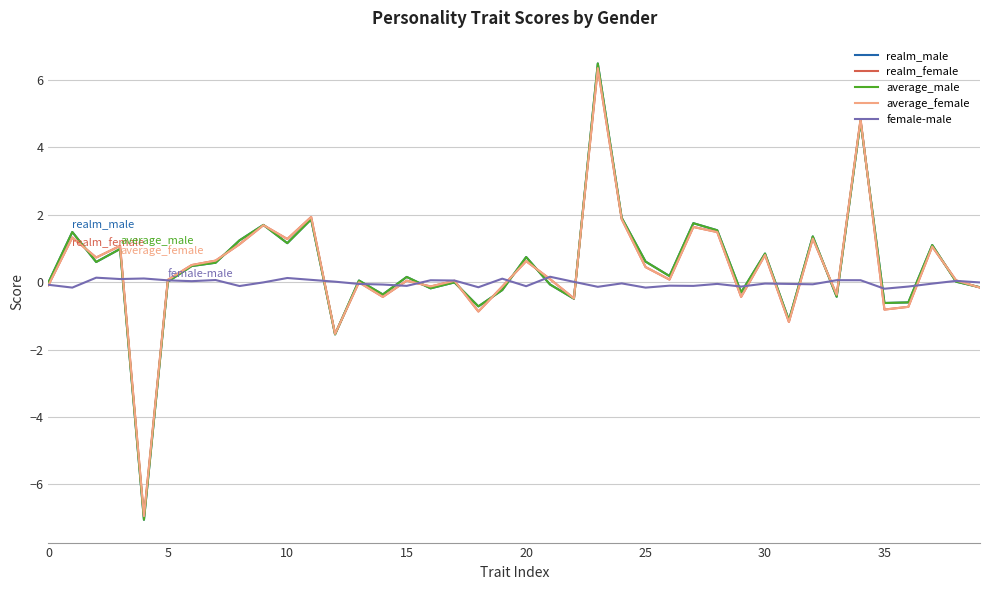

True or false: average_male has more than 1 interior local peaks.

True